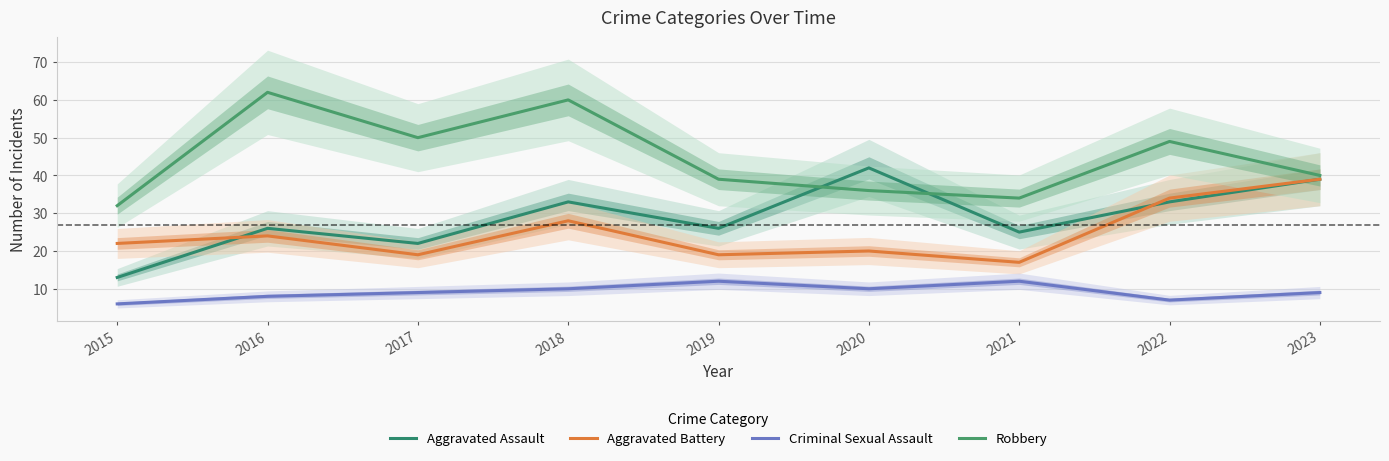

True or false: Criminal Sexual Assault and Robbery intersect in this chart.

False